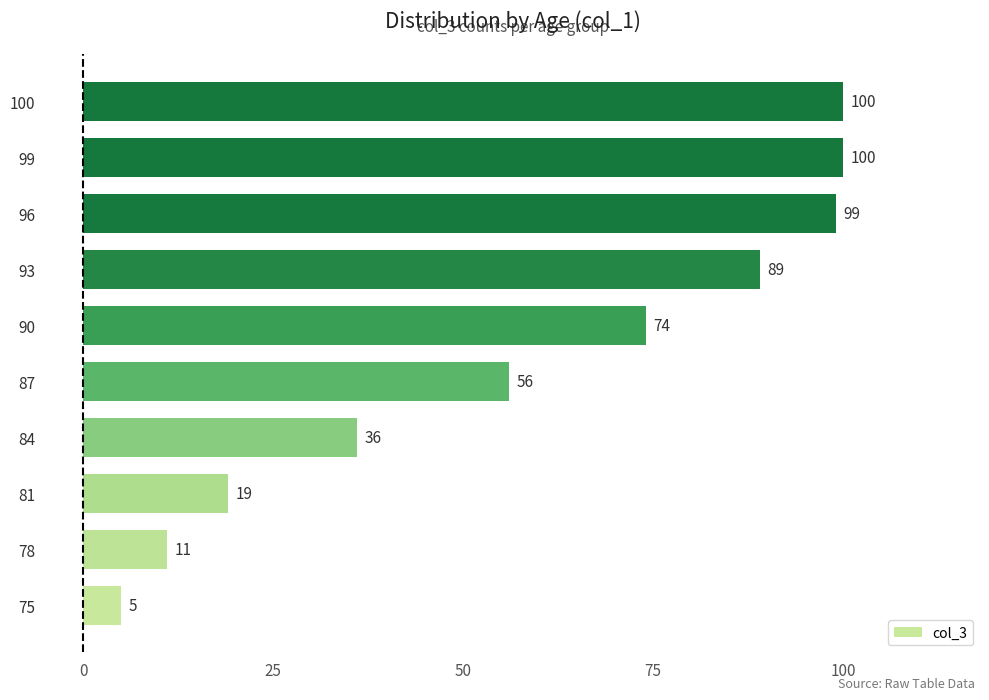

What is the difference between the maximum and minimum values?

95